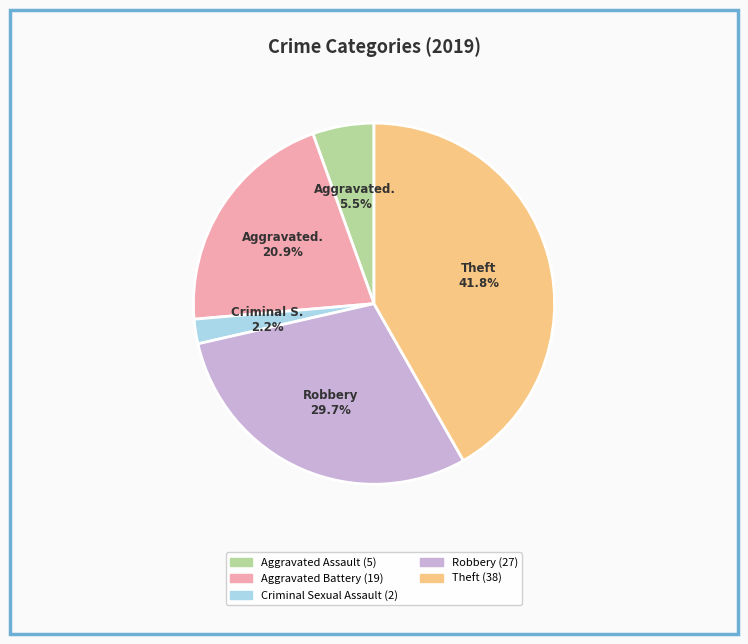

Rank the categories by value from lowest to highest.

Criminal Sexual Assault, Aggravated Assault, Aggravated Battery, Robbery, Theft